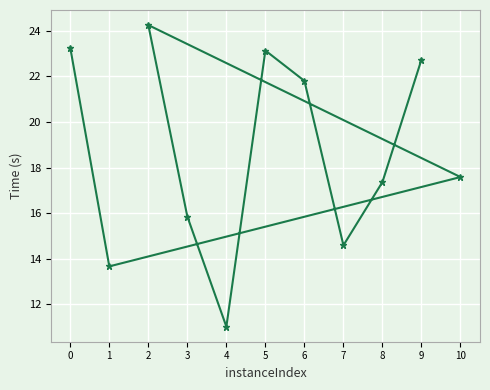

Rank the categories by value from highest to lowest.

2, 0, 5, 9, 6, 10, 8, 3, 7, 1, 4